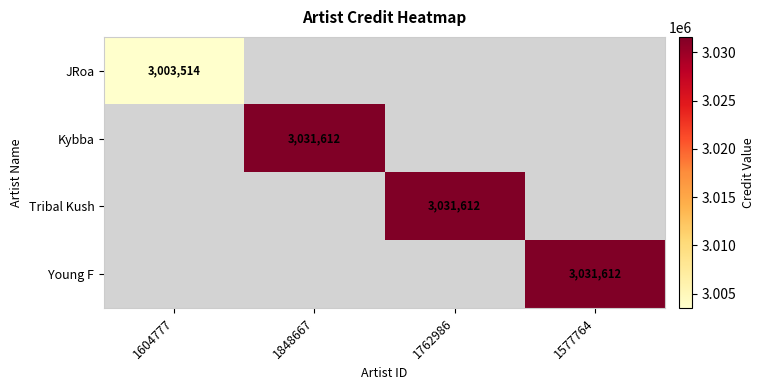

Which category has the highest value across all series?

1848667